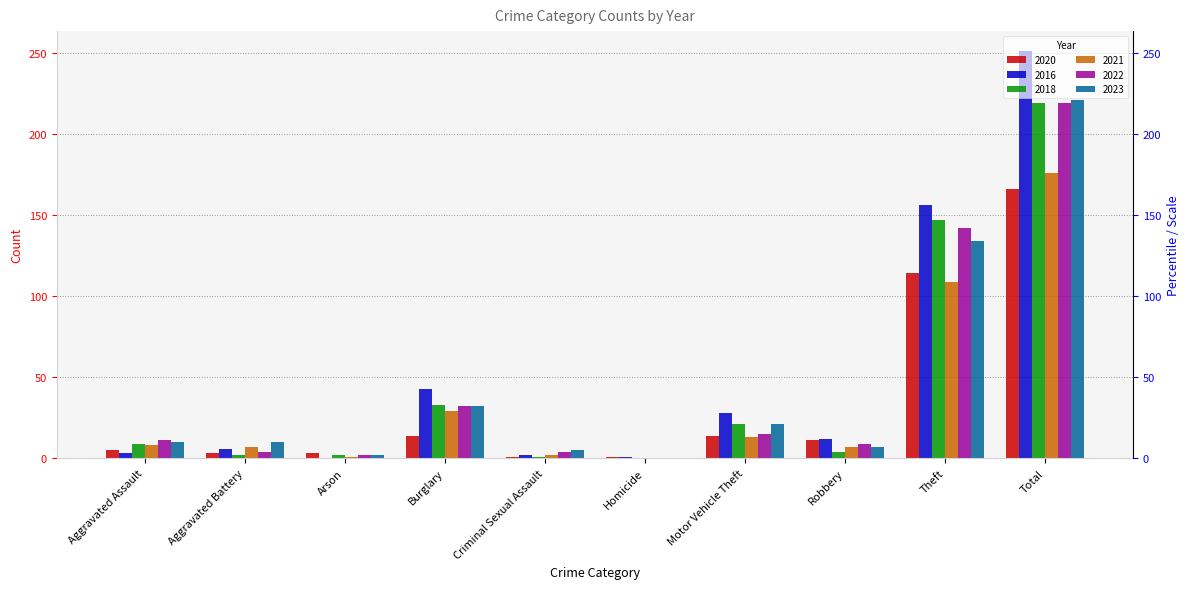

Does the chart contain stacked bars?

No